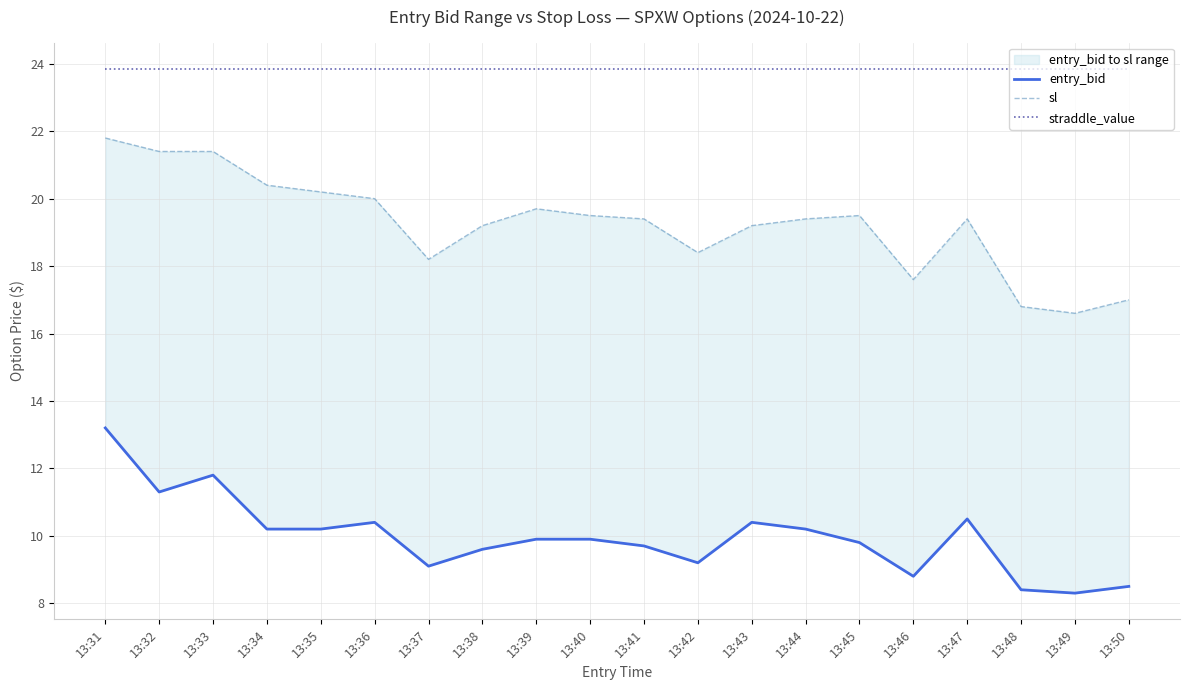

Which series has the largest range (max minus min)?

sl